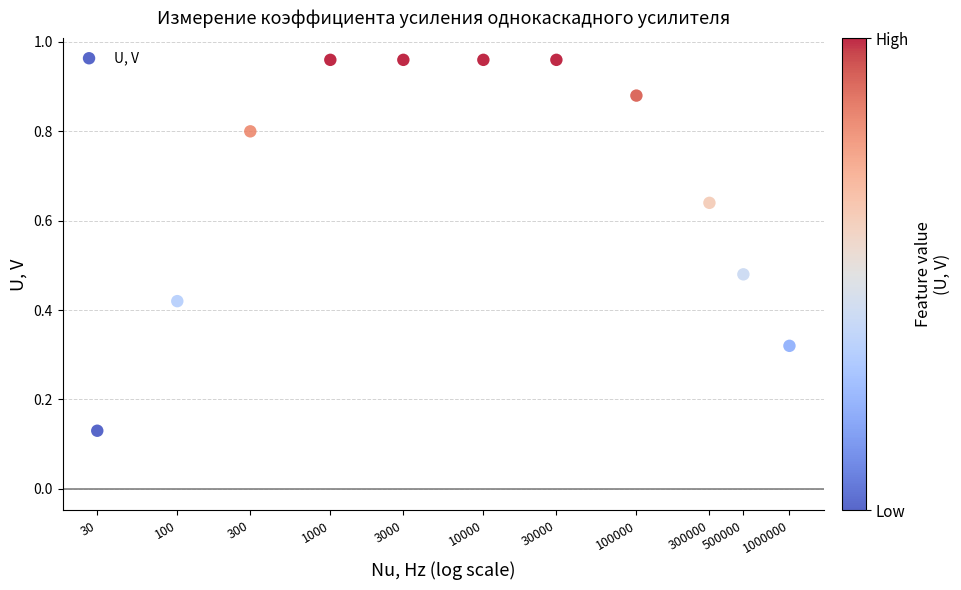

What is the range of Y values (max minus min)?

0.8